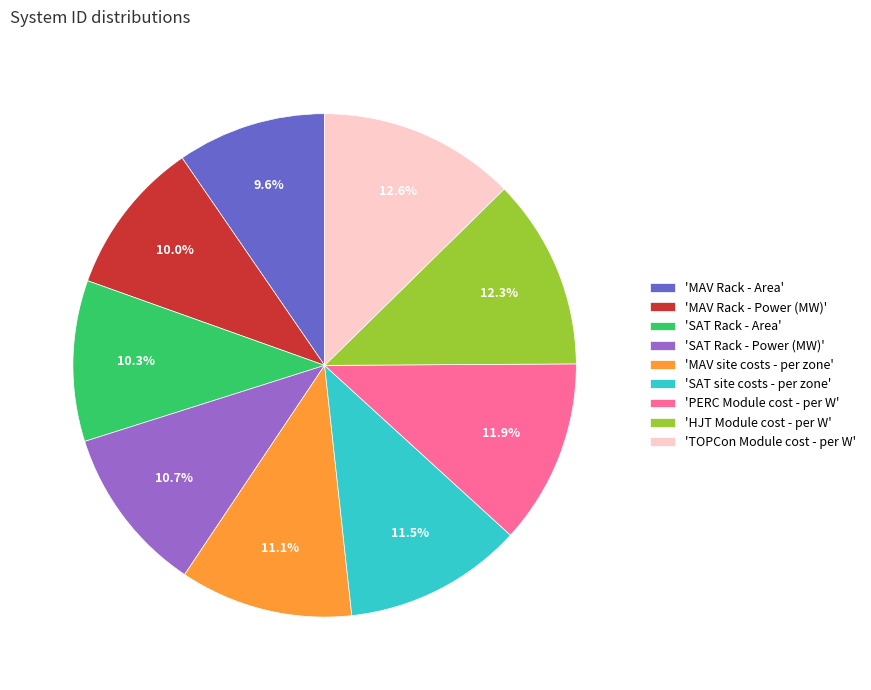

What is the ratio of the value at 'TOPCon Module cost - per W' to the value at 'SAT Rack - Area'?

1.2